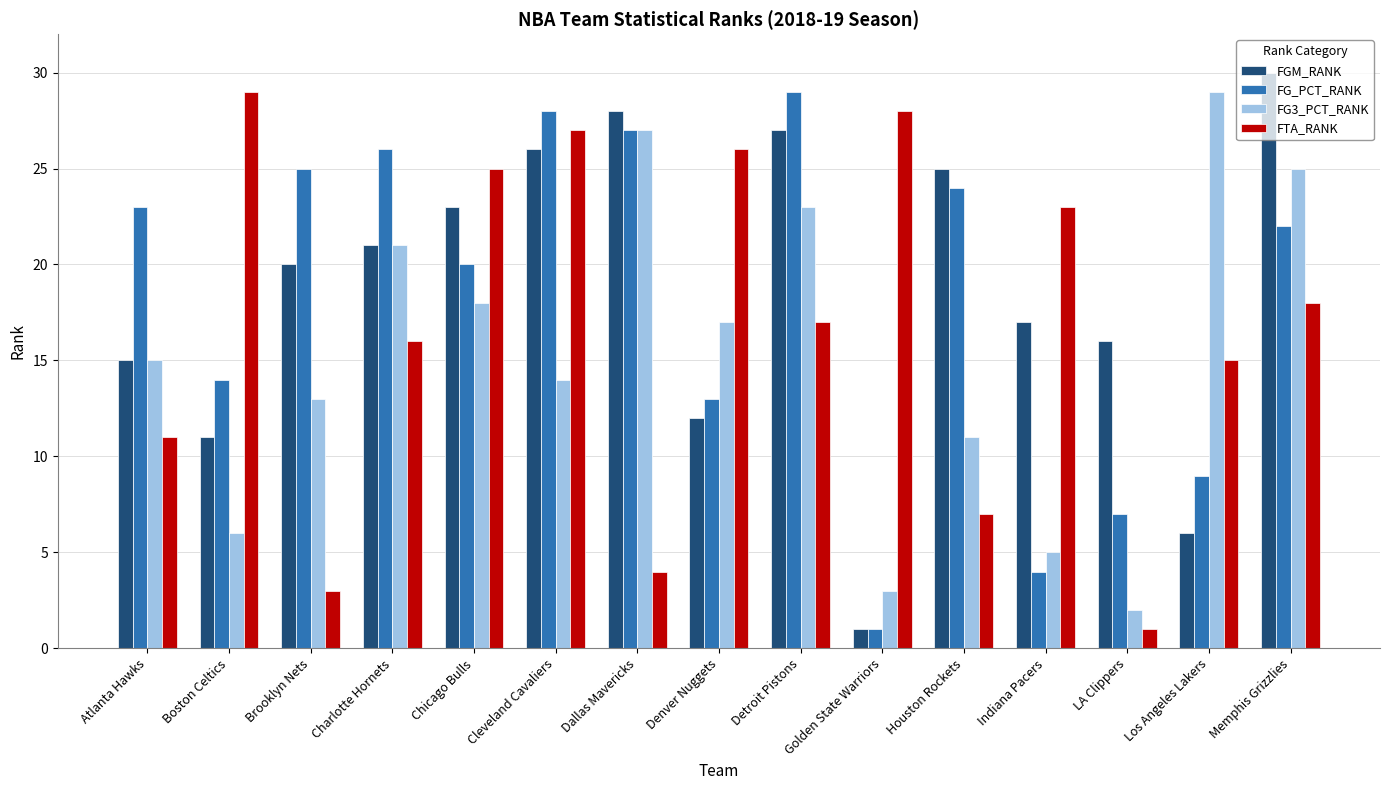

Rank the series at Cleveland Cavaliers from lowest to highest value.

FG3_PCT_RANK, FGM_RANK, FTA_RANK, FG_PCT_RANK